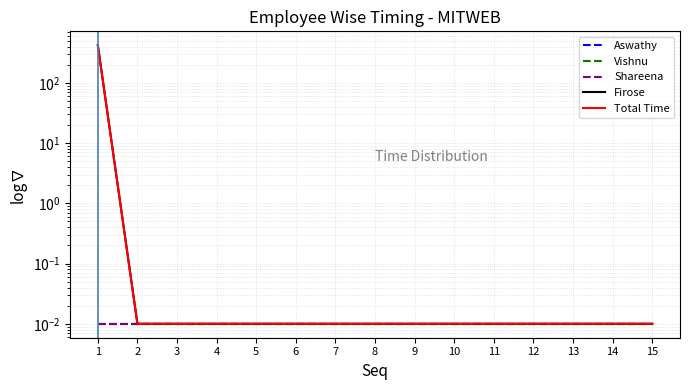

At how many categories does at least one series exceed 345?

1